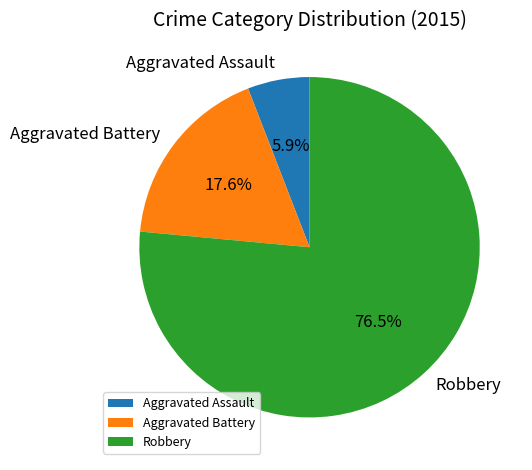

How many segments does this pie chart have?

3